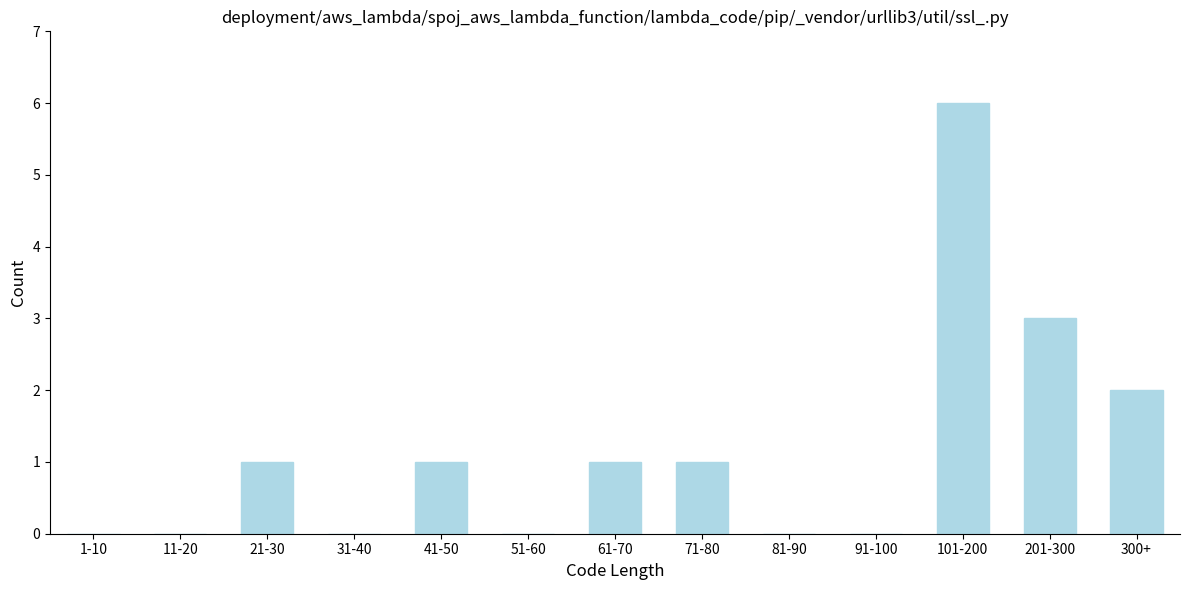

Reading right to left, list all the values displayed in this chart.

300+=2	201-300=3	101-200=6	91-100=0	81-90=0	71-80=1	61-70=1	51-60=0	41-50=1	31-40=0	21-30=1	11-20=0	1-10=0